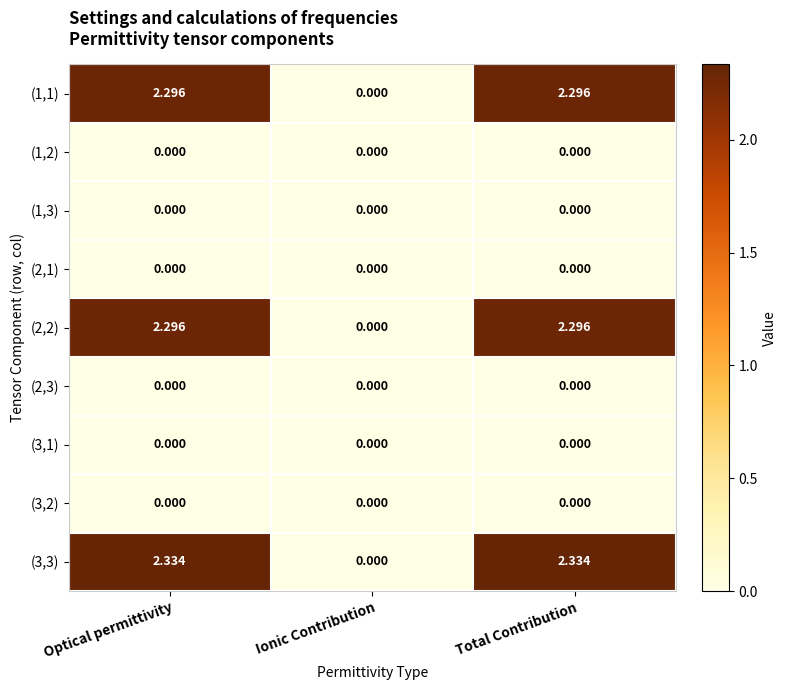

Which category has the lowest value in the (3,3) series?

Ionic Contribution